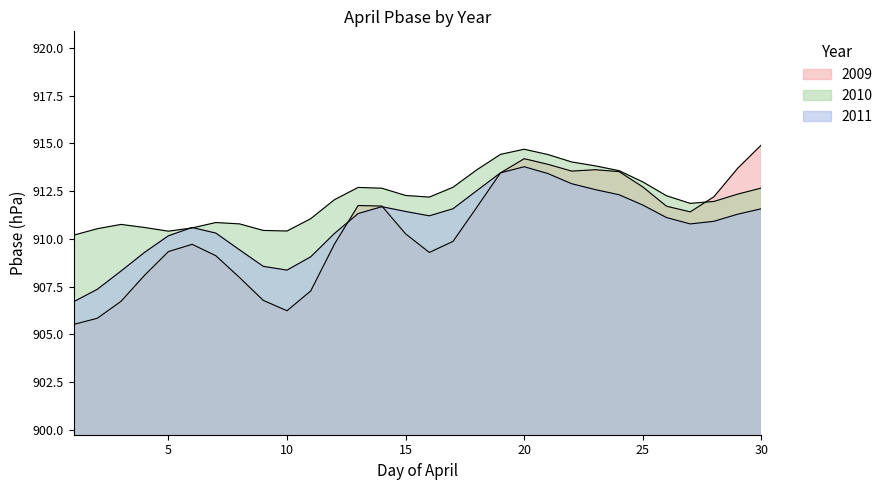

List the series in order of their peak value, highest first.

2009, 2010, 2011